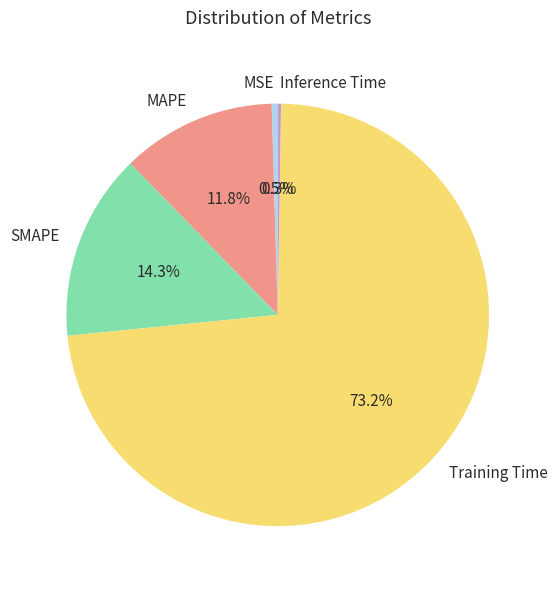

What percentage is the Training Time slice, to the nearest percent?

73%